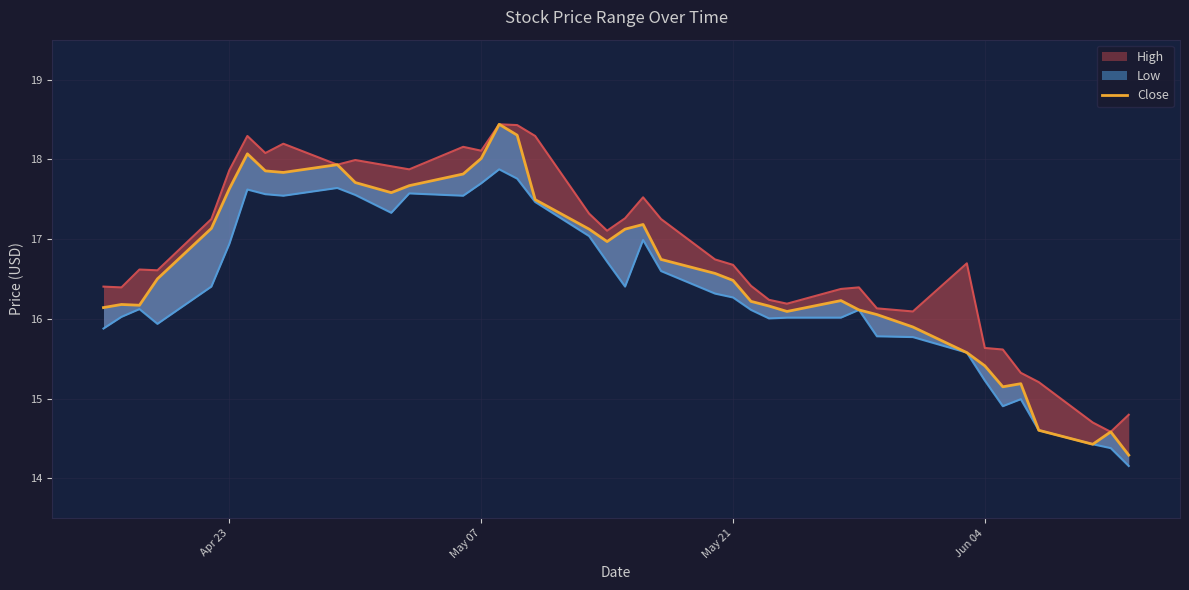

What value does the Close series have at 10?

17.7